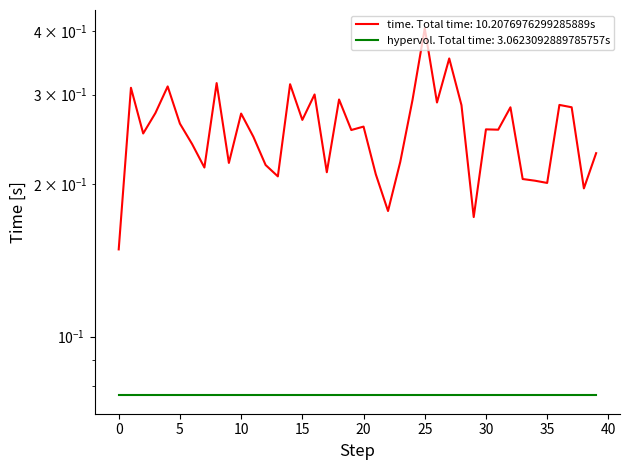

Reading right to left, list all the values displayed in this chart.

39=0.2	38=0.2	37=0.3	36=0.3	35=0.2	34=0.2	33=0.2	32=0.3	31=0.3	30=0.3	29=0.2	28=0.3	27=0.4	26=0.3	25=0.4	24=0.3	23=0.2	22=0.2	21=0.2	20=0.3	19=0.3	18=0.3	17=0.2	16=0.3	15=0.3	14=0.3	13=0.2	12=0.2	11=0.2	10=0.3	9=0.2	8=0.3	7=0.2	6=0.2	5=0.3	4=0.3	3=0.3	2=0.3	1=0.3	0=0.1